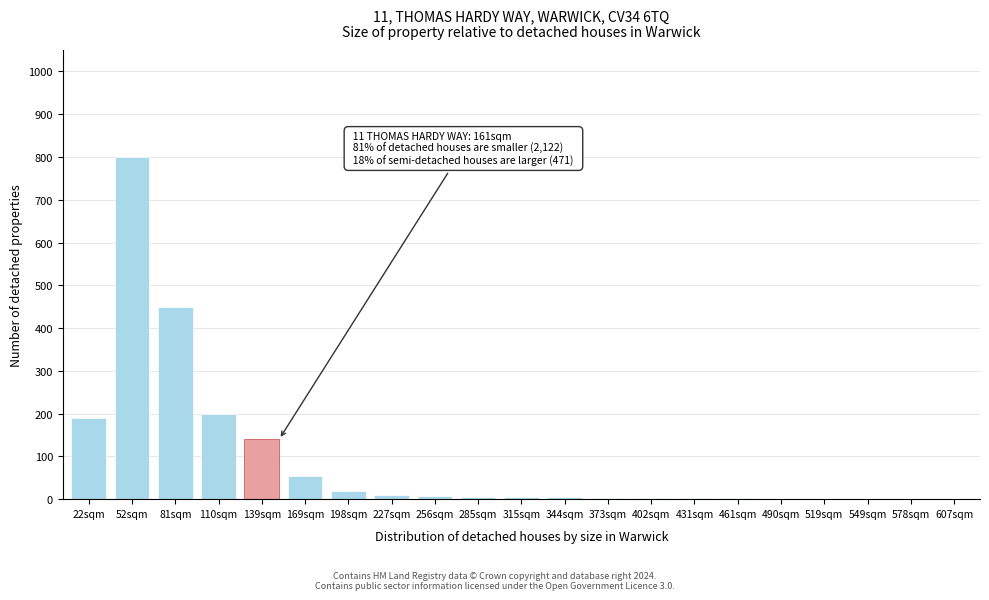

True or false: the data shows 2 at 431sqm.

True